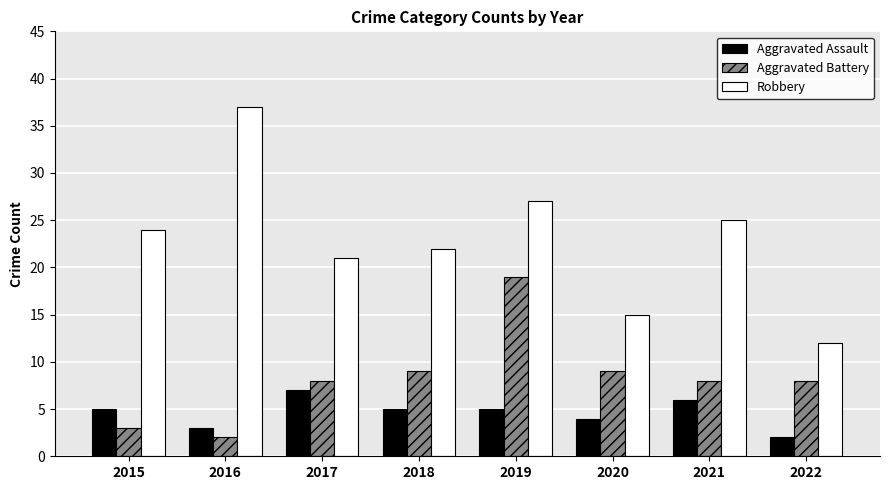

Between 2019 and 2021, which series saw the biggest shift?

Aggravated Battery